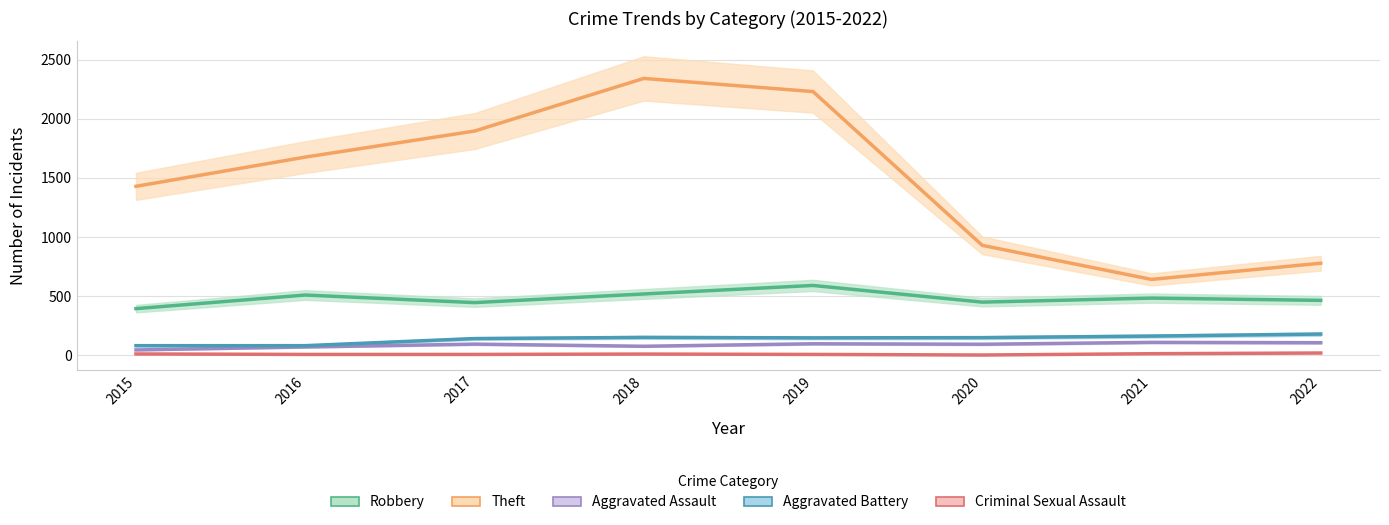

True or false: Aggravated Battery has more than 2 points higher than both neighbors.

False